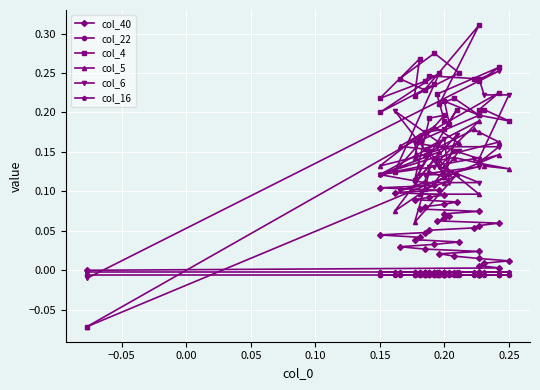

How many intersections are there between col_4 and col_22?

1